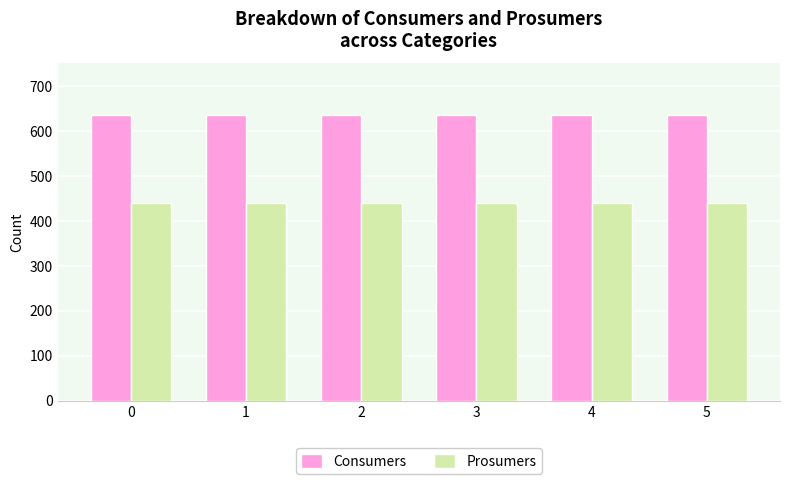

What is the difference between the highest and lowest values at 2?

195